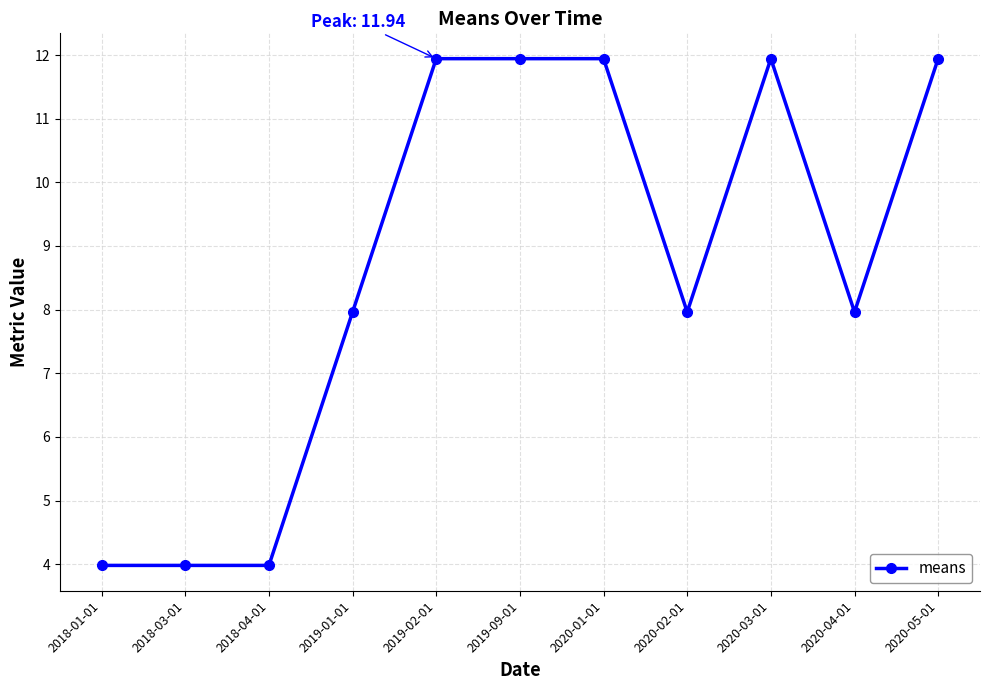

What is the minimum value shown in the chart?

4.0